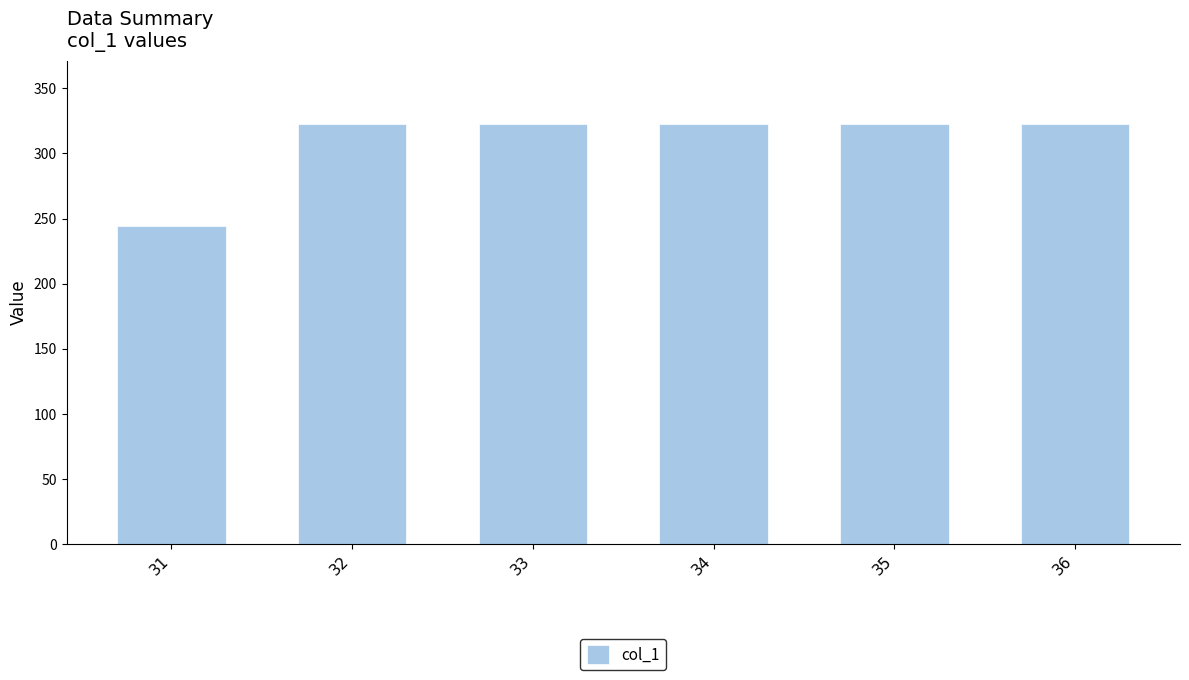

At which category does the chart reach its minimum across all series?

31